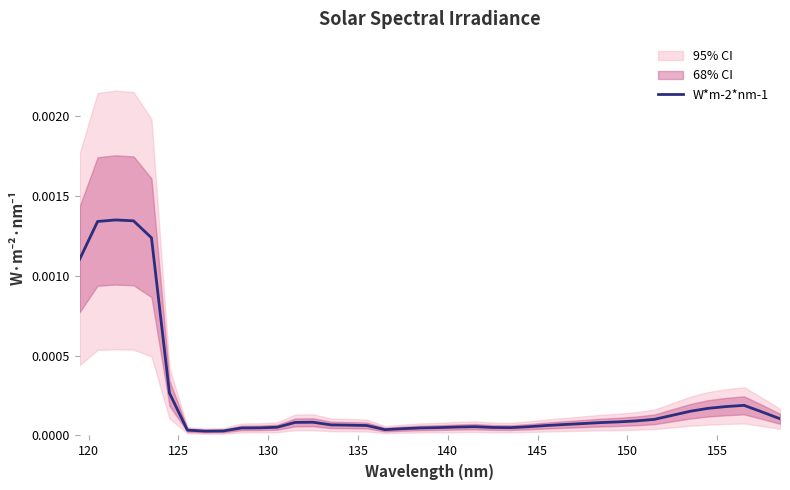

How many series are shown in this chart?

1